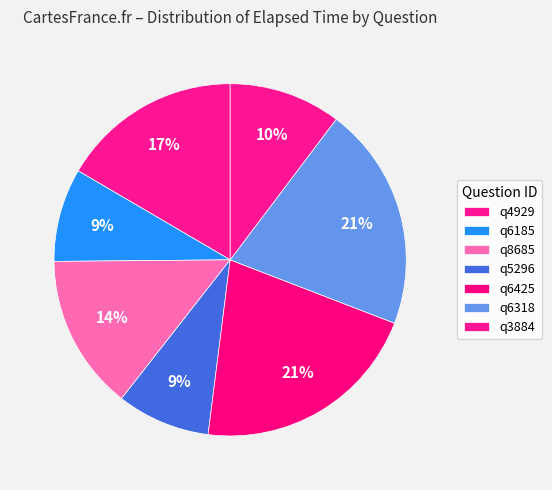

How many segments does this pie chart have?

7